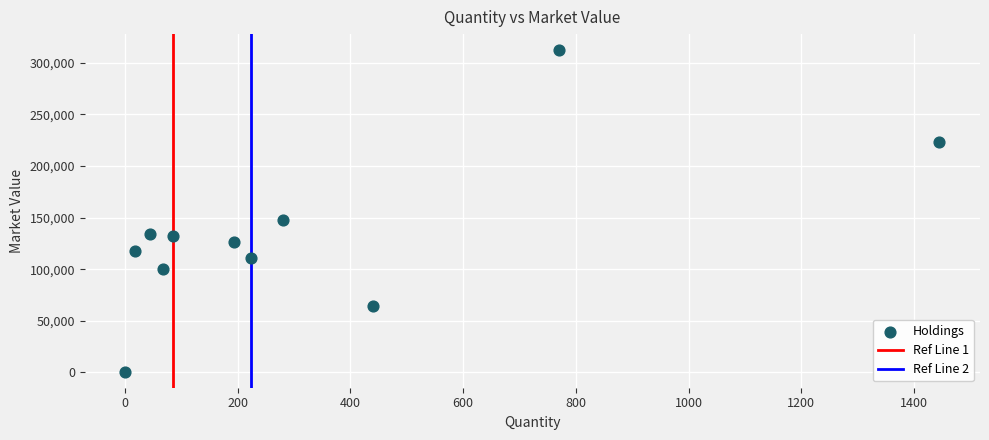

What is the average X value?

324.3